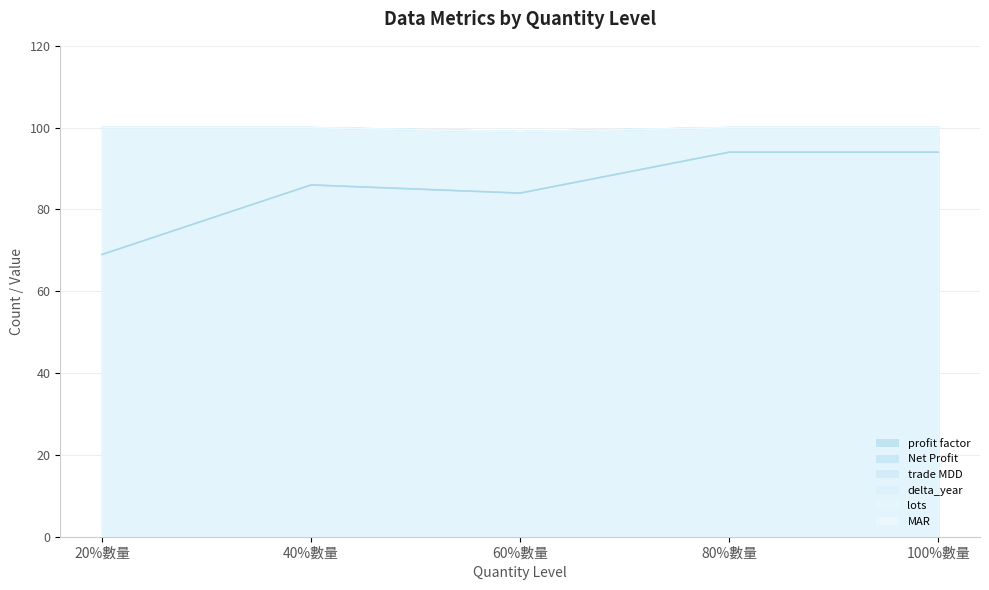

What are all the series names shown in the legend?

profit factor, Net Profit, trade MDD, delta_year, lots, MAR